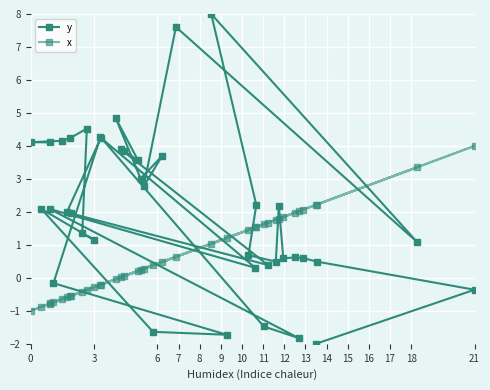

Does the chart display data point markers on the line(s)?

Yes